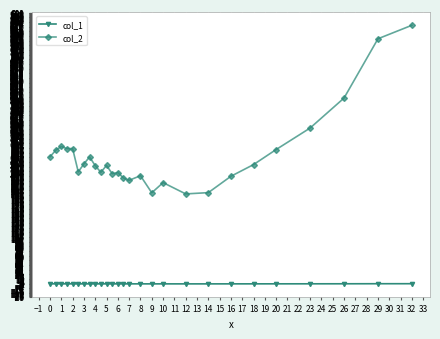

What is the sum of all col_2 values?

7743.1